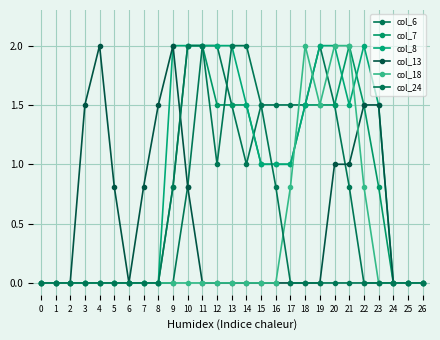

Is this an area chart (filled region under the line)?

No